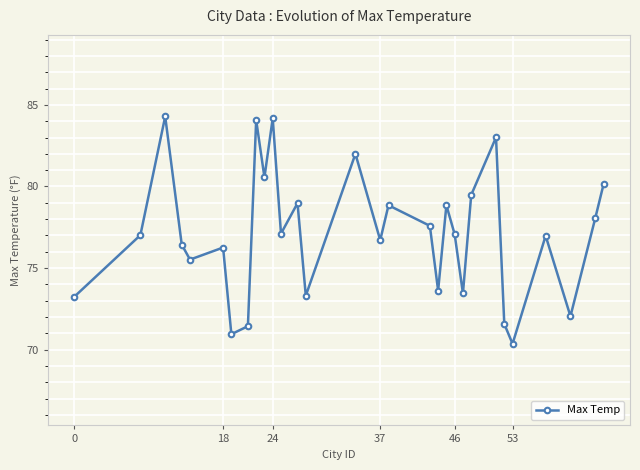

What is the minimum value shown in the chart?

70.4